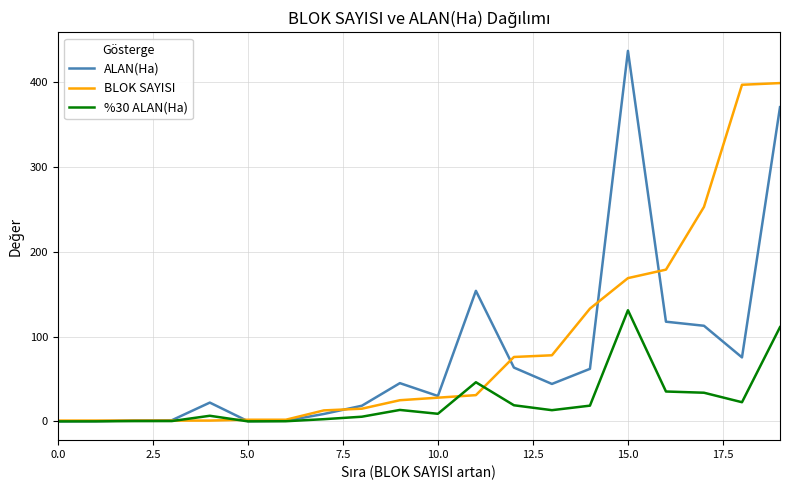

Which series has the widest spread of values?

ALAN(Ha)